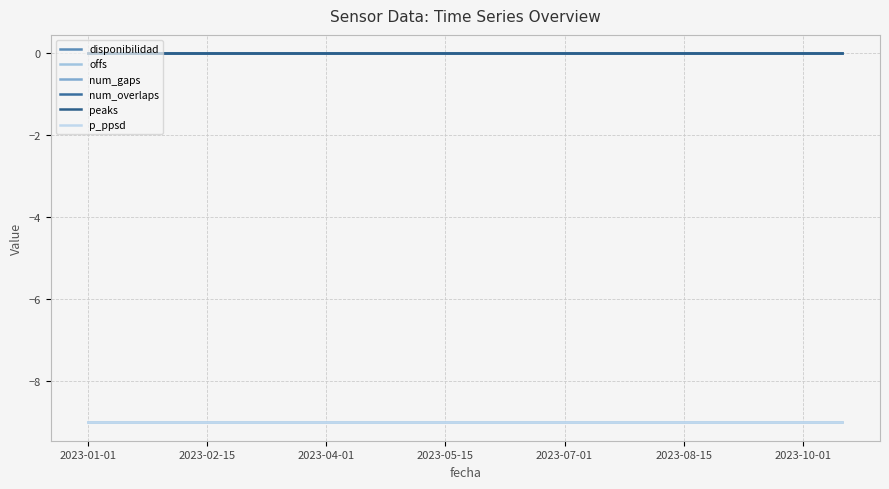

True or false: num_overlaps has more than 2 interior local peaks.

False